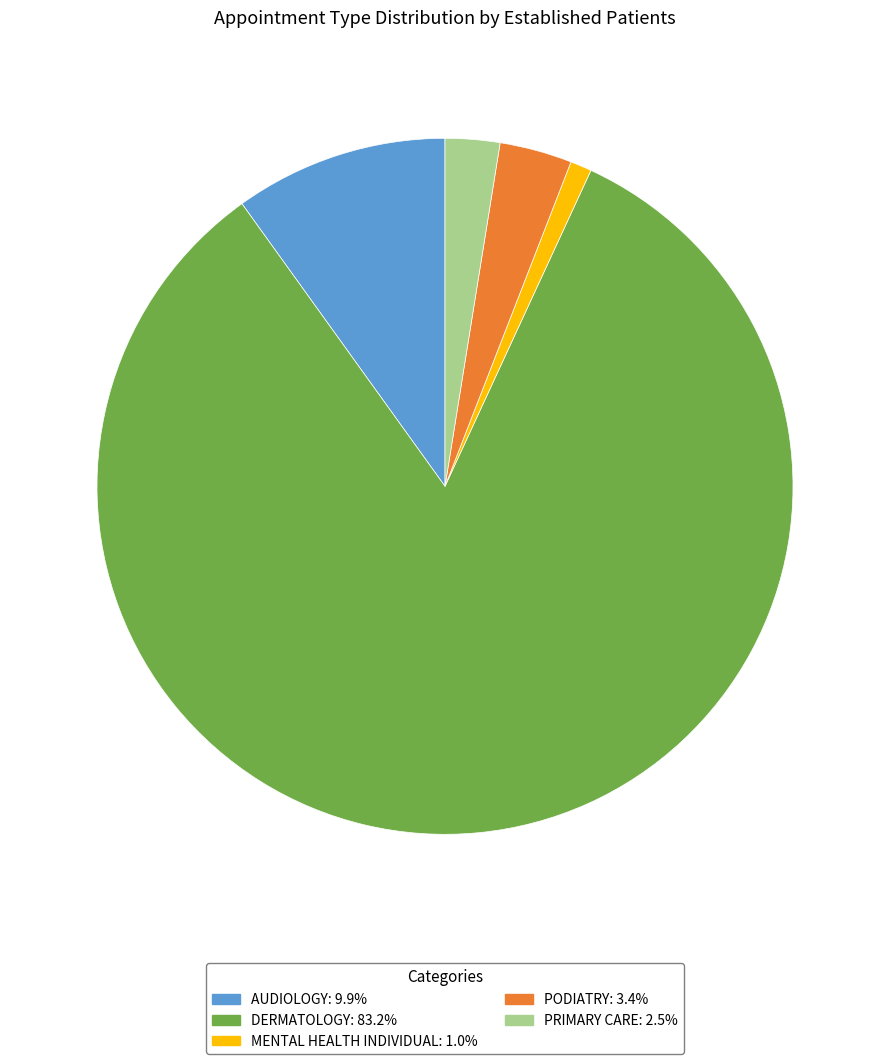

Rank the categories by value from highest to lowest.

DERMATOLOGY, AUDIOLOGY, PODIATRY, PRIMARY CARE, MENTAL HEALTH INDIVIDUAL